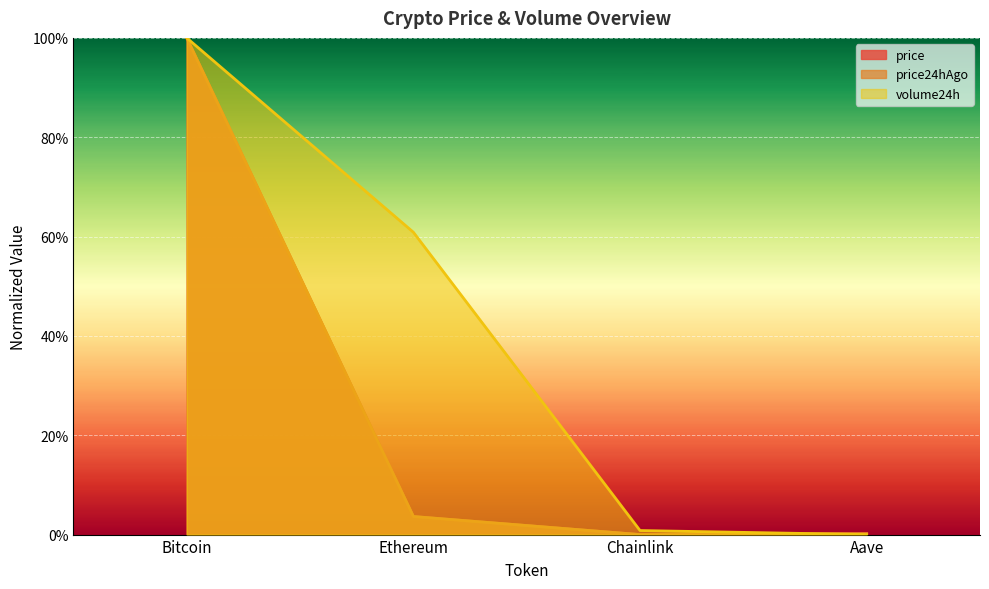

Which has a higher value, Aave or Chainlink?

Aave